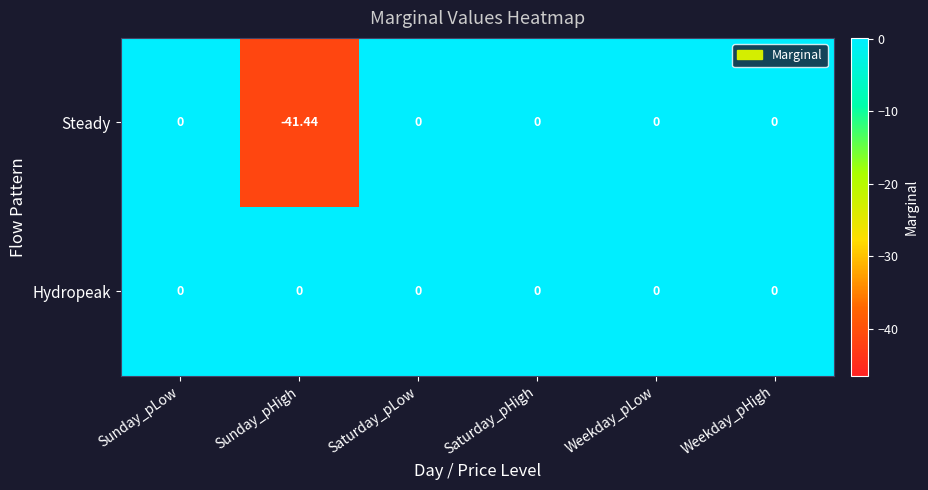

Which series changed the most between Sunday_pHigh and Weekday_pHigh?

Steady